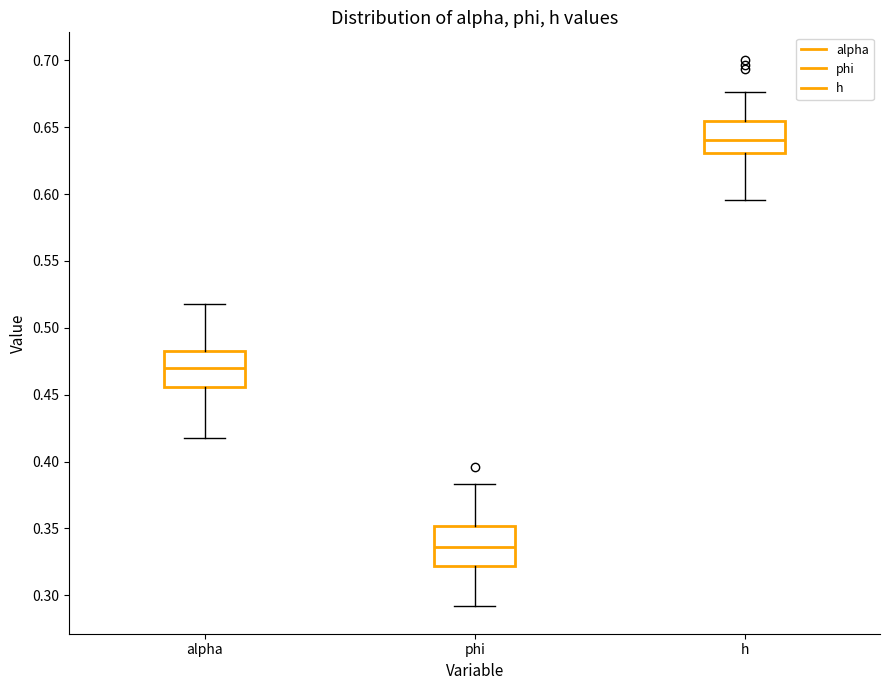

Reading left to right, read every box against the y-axis: the position of its median line, the range the box covers, and the ends of its whiskers. The values are not printed on the chart, so give them approximately, as read against the axis.

alpha: median 0.470, box 0.455 to 0.480, whiskers 0.420 to 0.515
phi: median 0.335, box 0.320 to 0.350, whiskers 0.290 to 0.385
h: median 0.640, box 0.630 to 0.655, whiskers 0.595 to 0.675